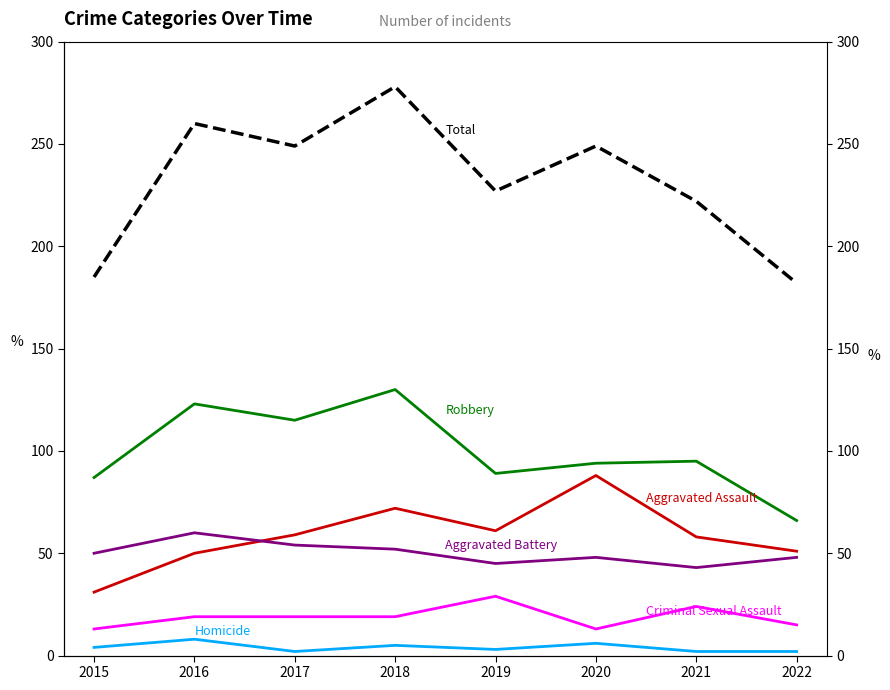

What is the minimum value for Total?

182